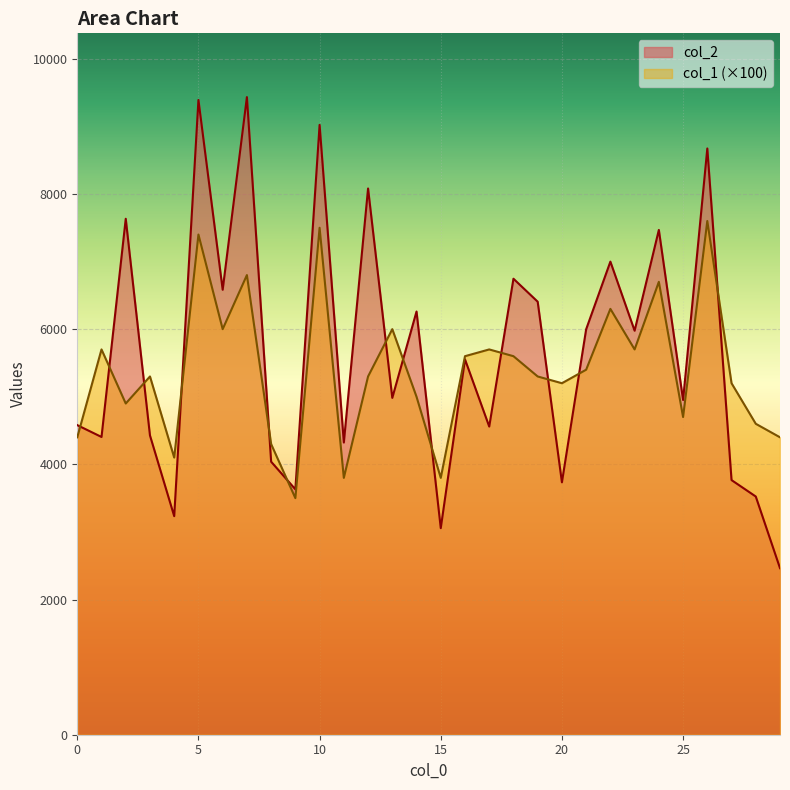

What is the maximum value for col_2?

9433